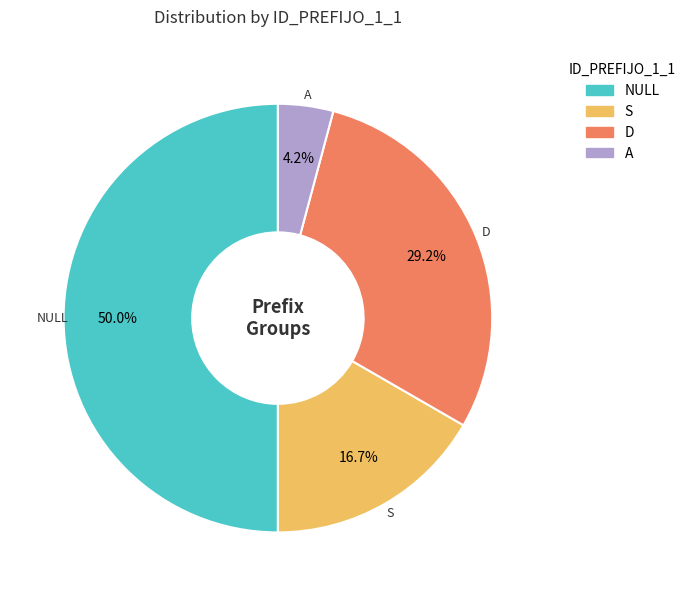

The S slice represents 17% of the pie. True or false?

True